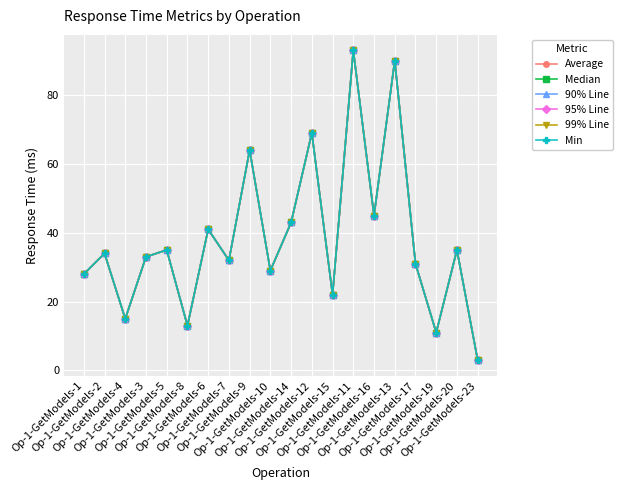

Does the chart have visible grid lines?

Yes